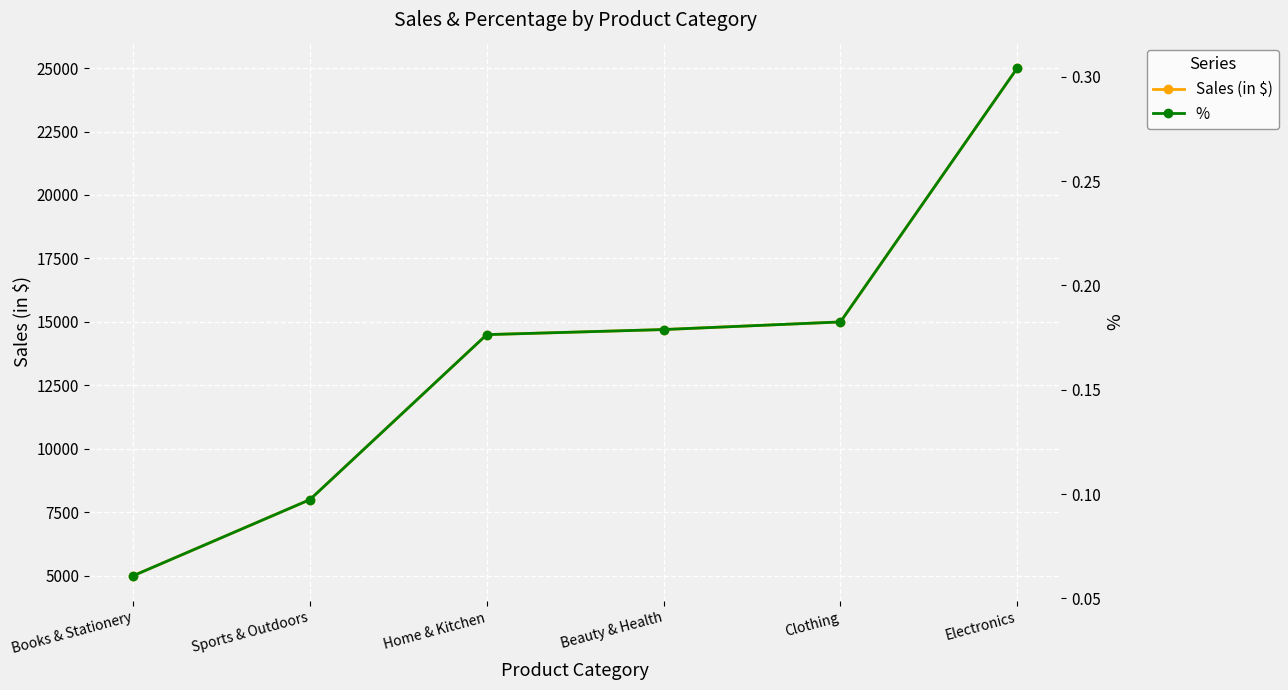

Is it true that % equals 0.2 at Home & Kitchen?

True